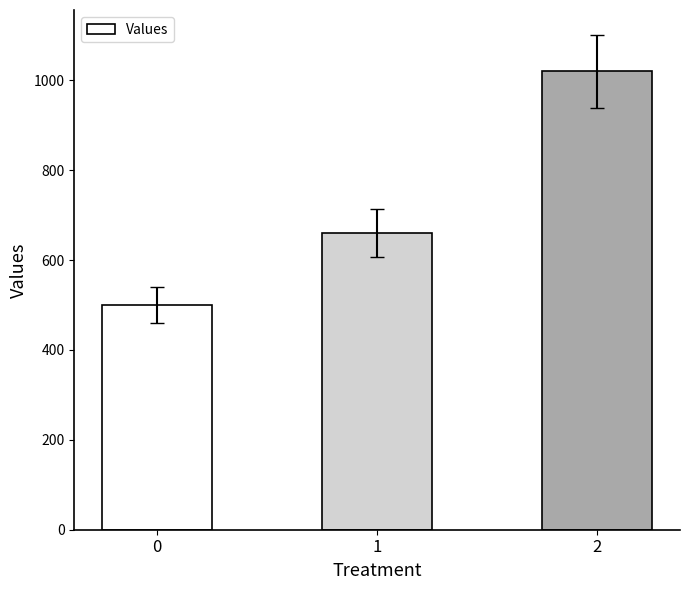

At which label is the value closest to 760?

1